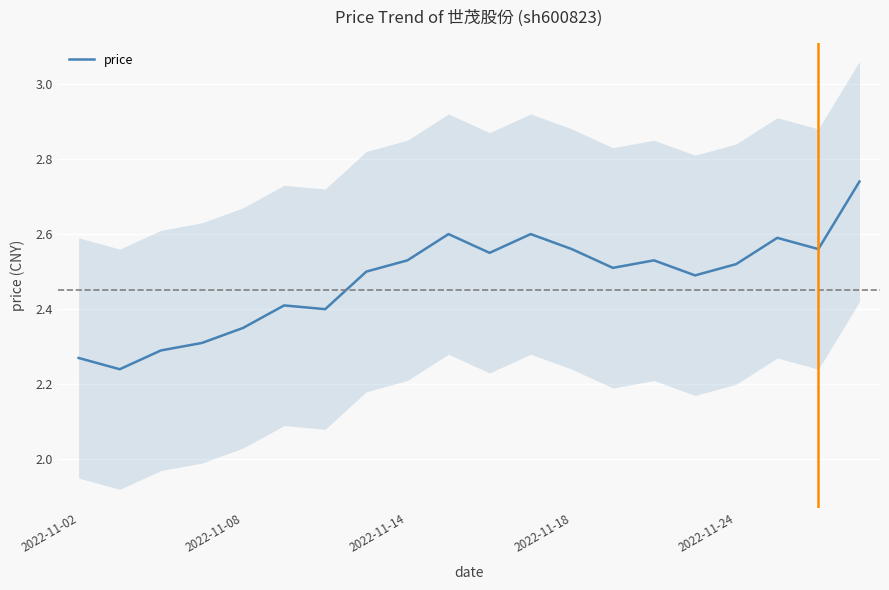

What position from the right is 17?

3